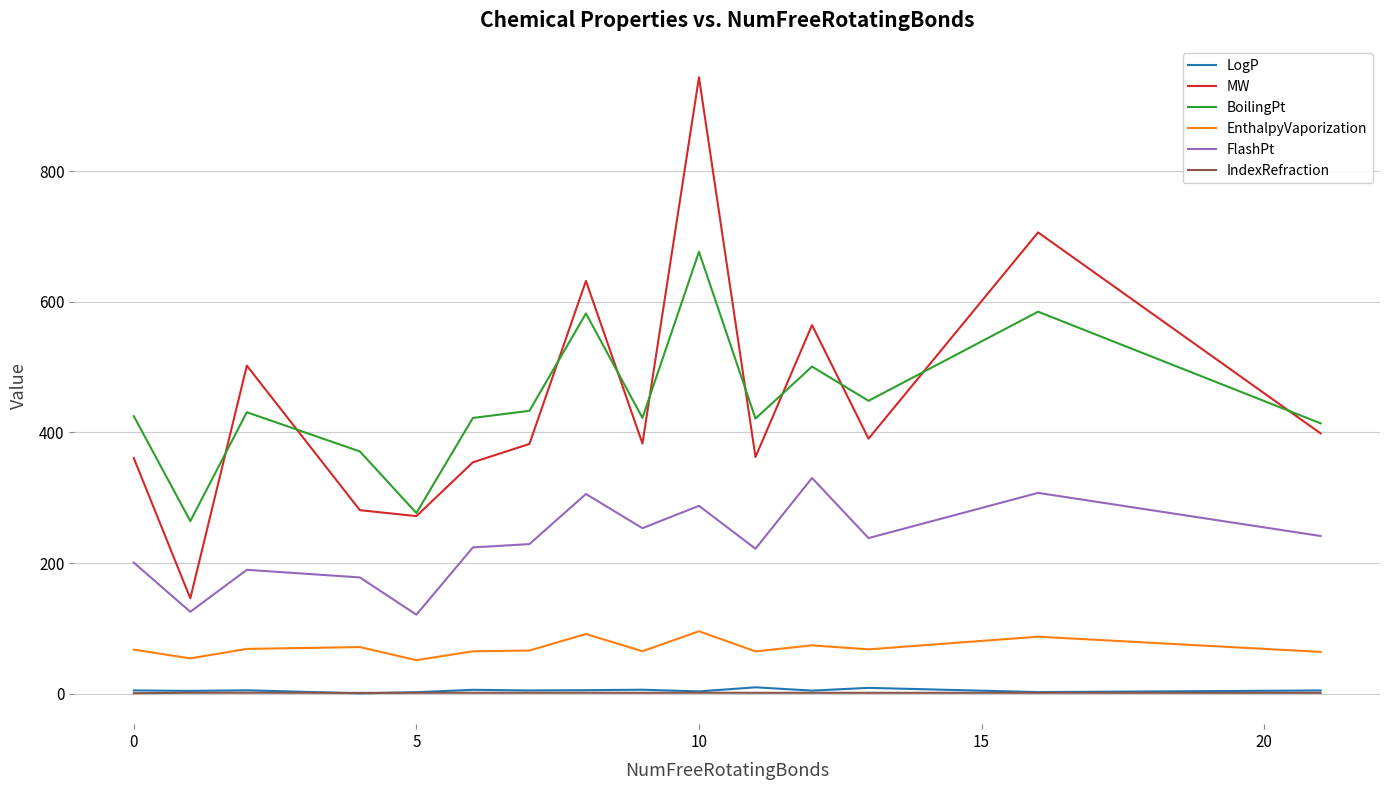

Which series has the largest range (max minus min)?

MW